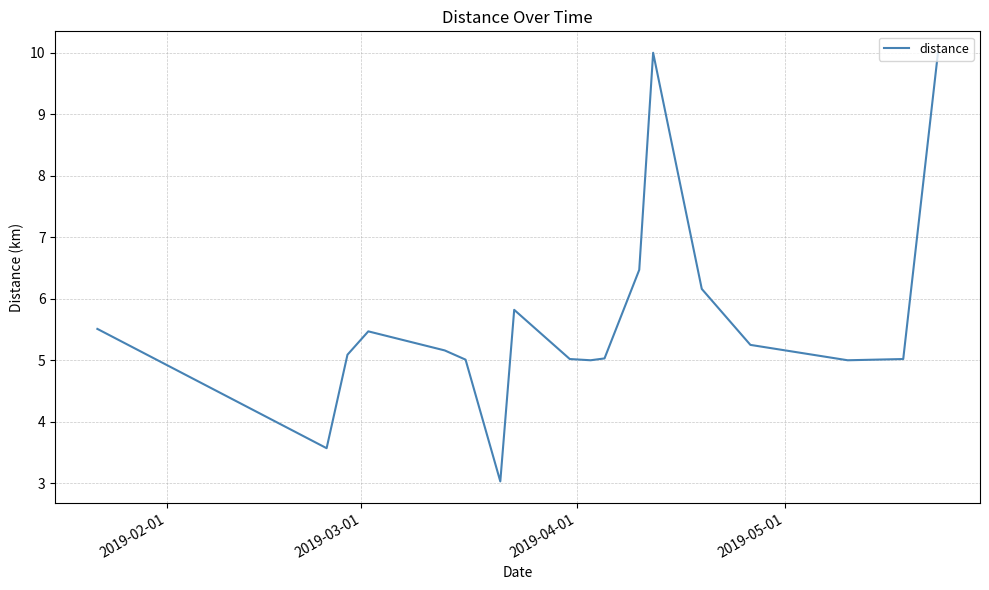

What is the smallest value displayed?

3.0